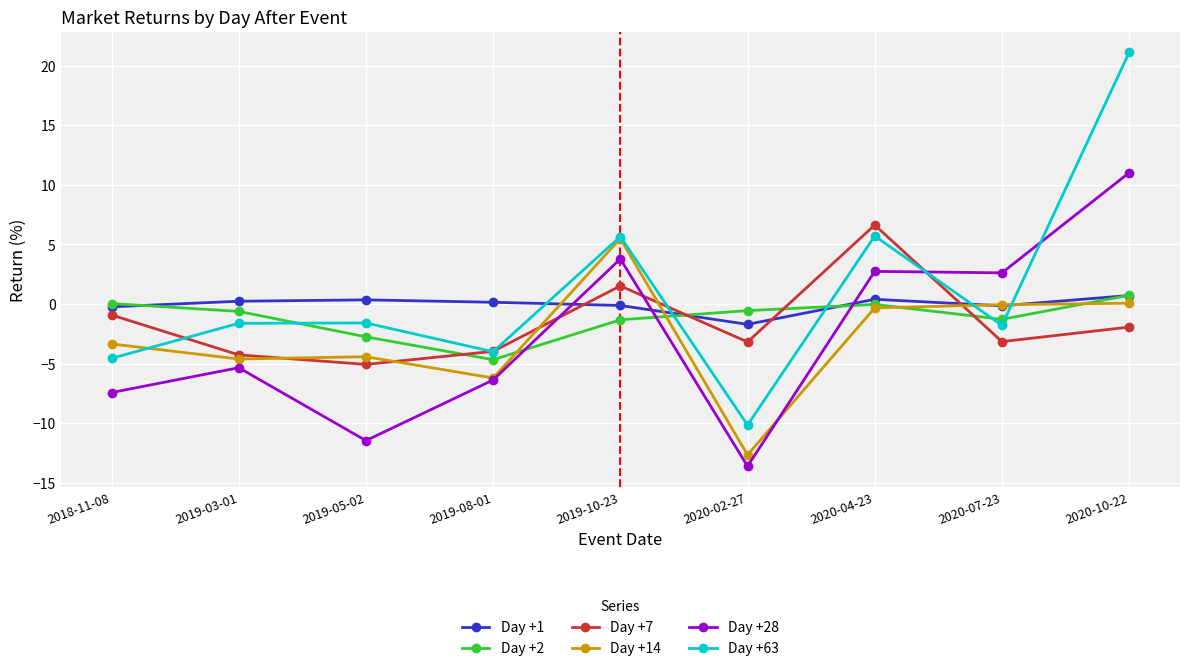

Count the number of data series in this chart.

6